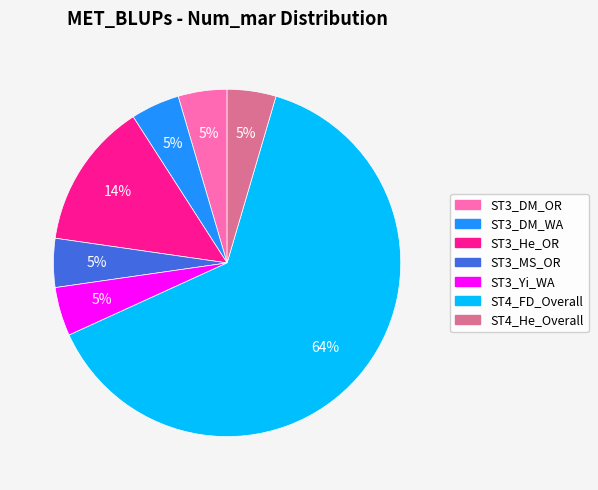

The ST3_DM_WA slice represents 5% of the pie. True or false?

True